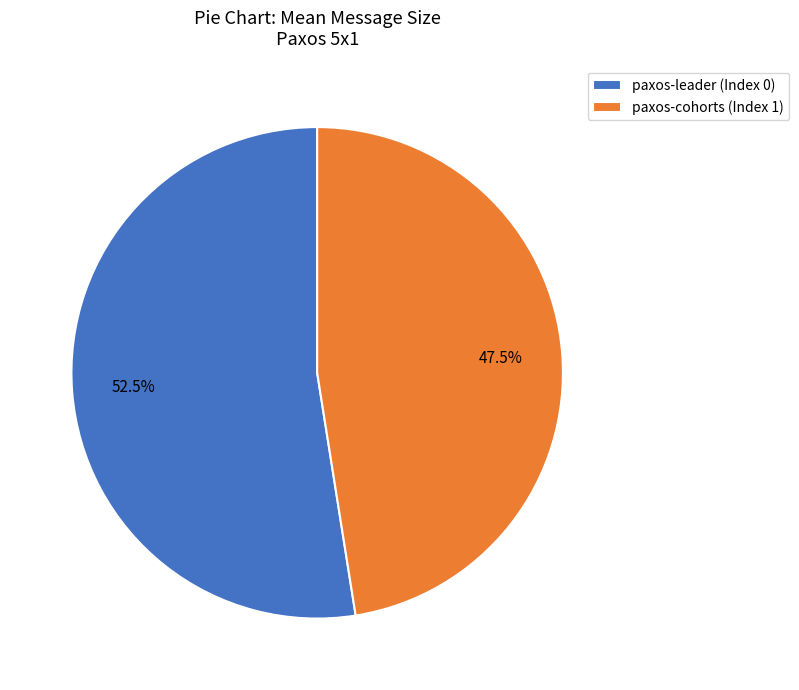

Which slice represents more than half of the pie?

paxos-leader (Index 0)